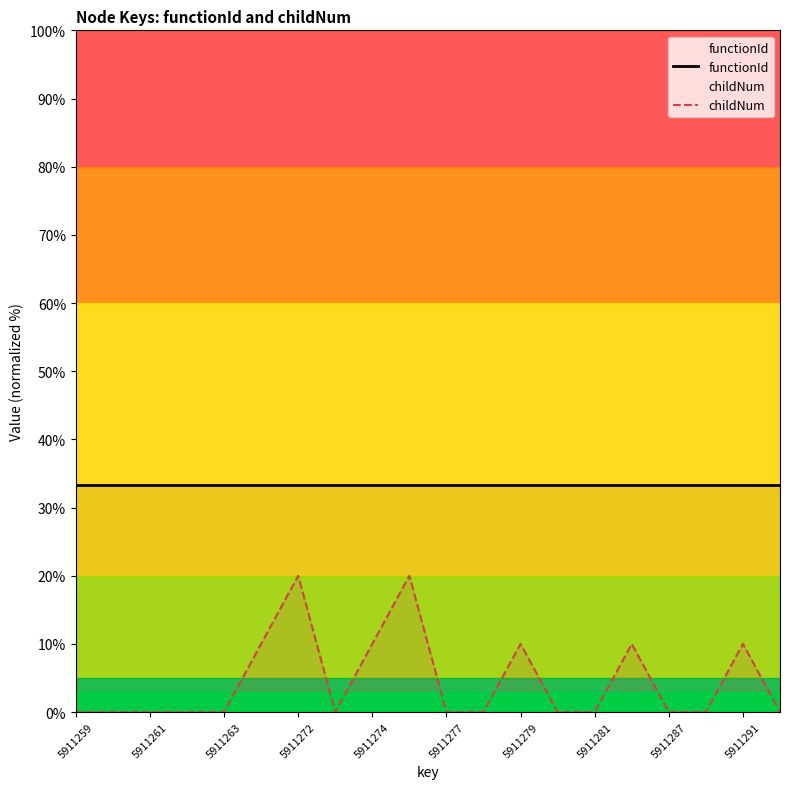

Reading left to right, what are all the values shown in this chart?

functionId: 33.3	33.3	33.3	33.3	33.3	33.3	33.3	33.3	33.3	33.3	33.3	33.3	33.3	33.3	33.3	33.3	33.3	33.3	33.3	33.3
childNum: 0.0	0.0	0.0	0.0	0.0	10.0	20.0	0.0	10.0	20.0	0.0	0.0	10.0	0.0	0.0	10.0	0.0	0.0	10.0	0.0